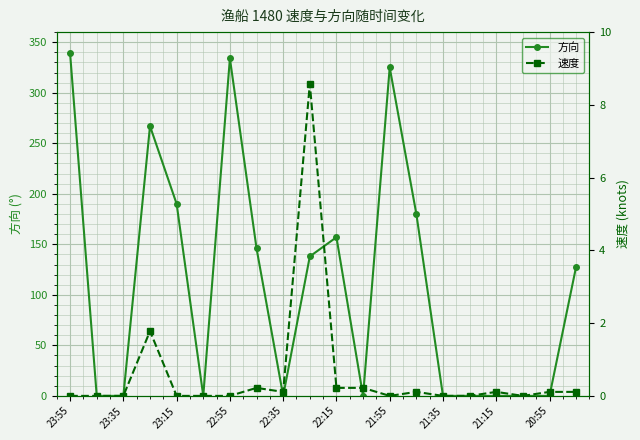

Is it true that 方向 equals 334 at 22:55?

True